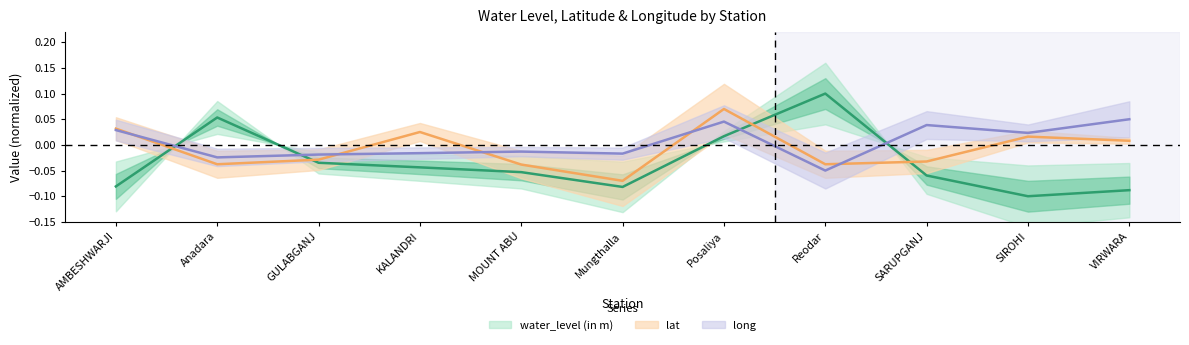

The long series shows 0.0 at SIROHI. True or false?

False